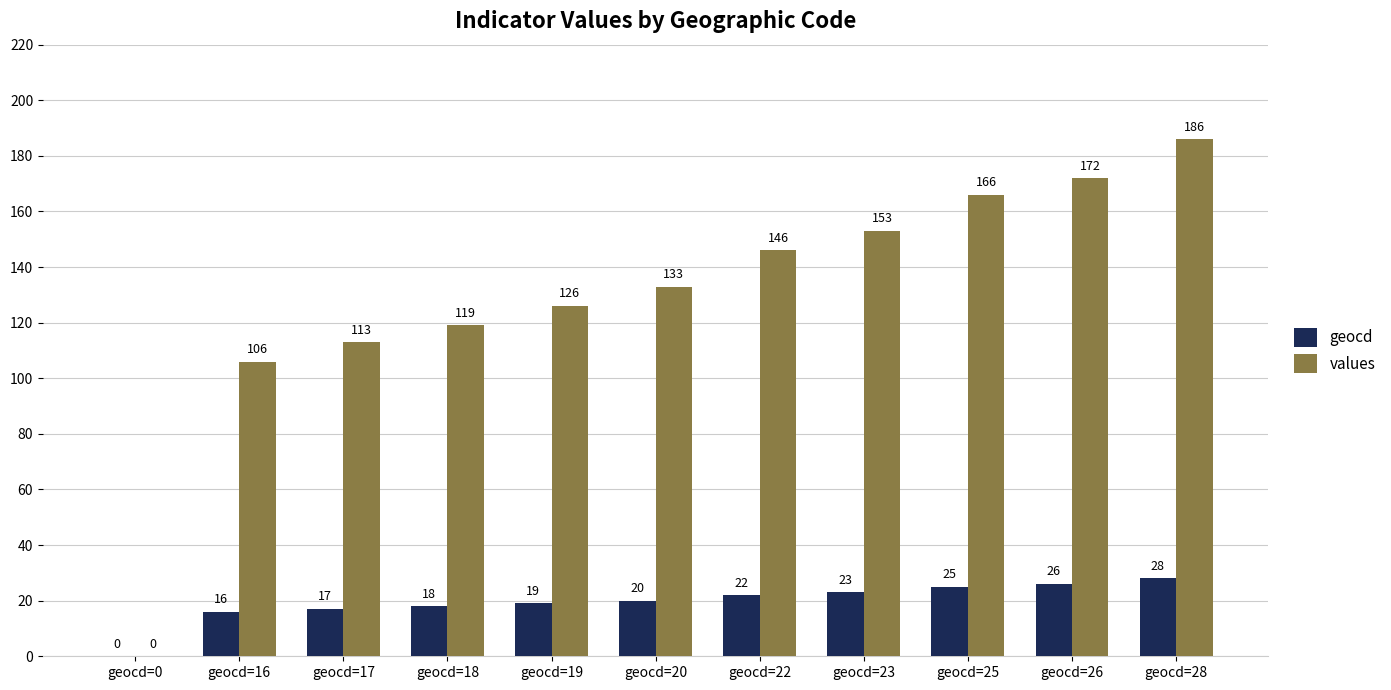

Reading left to right, transcribe all the data shown in this chart.

geocd: 0	16	17	18	19	20	22	23	25	26	28
values: 0	106	113	119	126	133	146	153	166	172	186